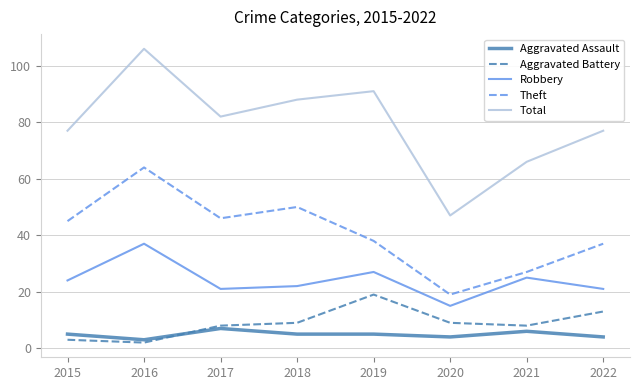

True or false: Aggravated Assault and Total cross at least once.

False